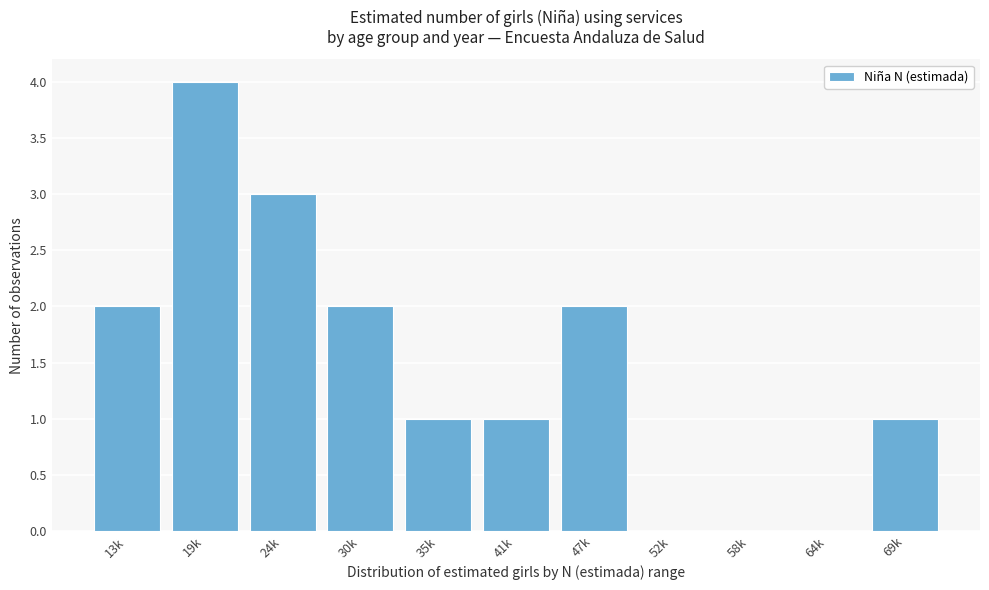

Reading left to right, transcribe all the data shown in this chart.

13k=2	19k=4	24k=3	30k=2	35k=1	41k=1	47k=2	52k=0	58k=0	64k=0	69k=1